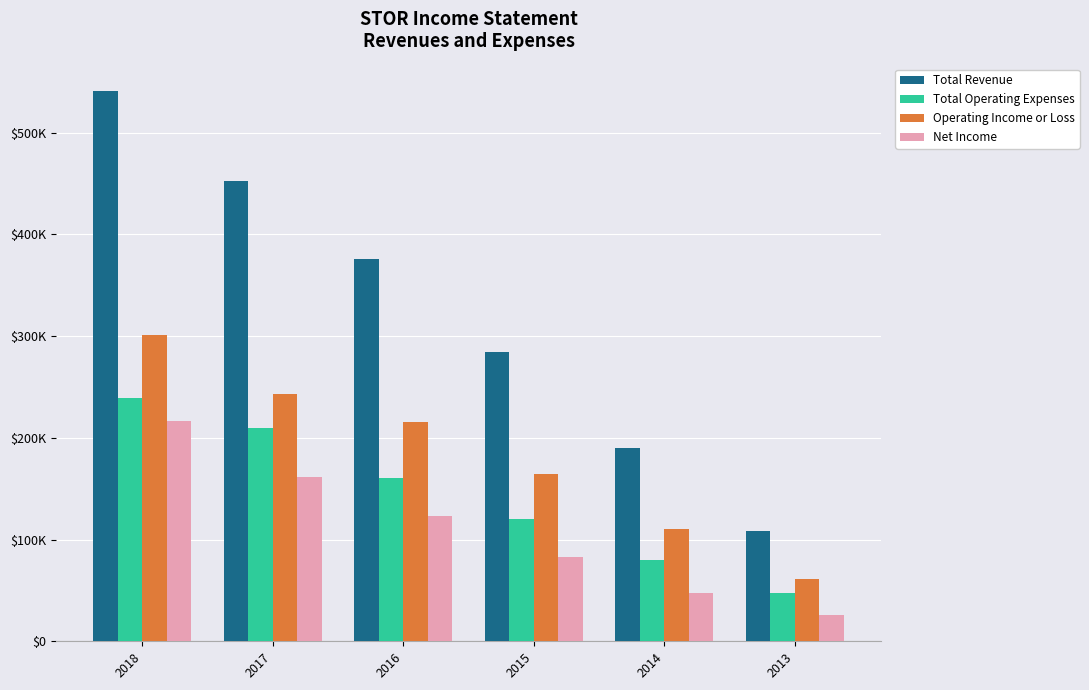

Are the bars grouped side by side (vs. stacked)?

Yes